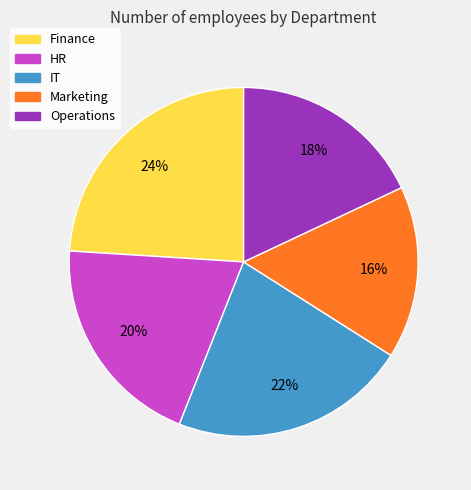

Is there any slice that represents more than half of the pie?

No